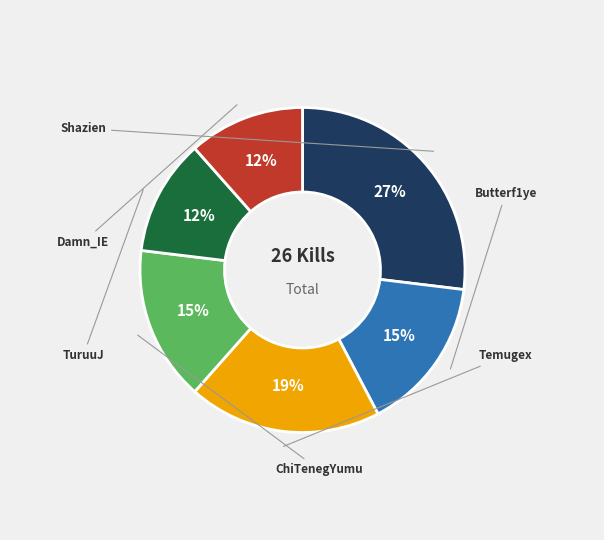

How many segments does this pie chart have?

6